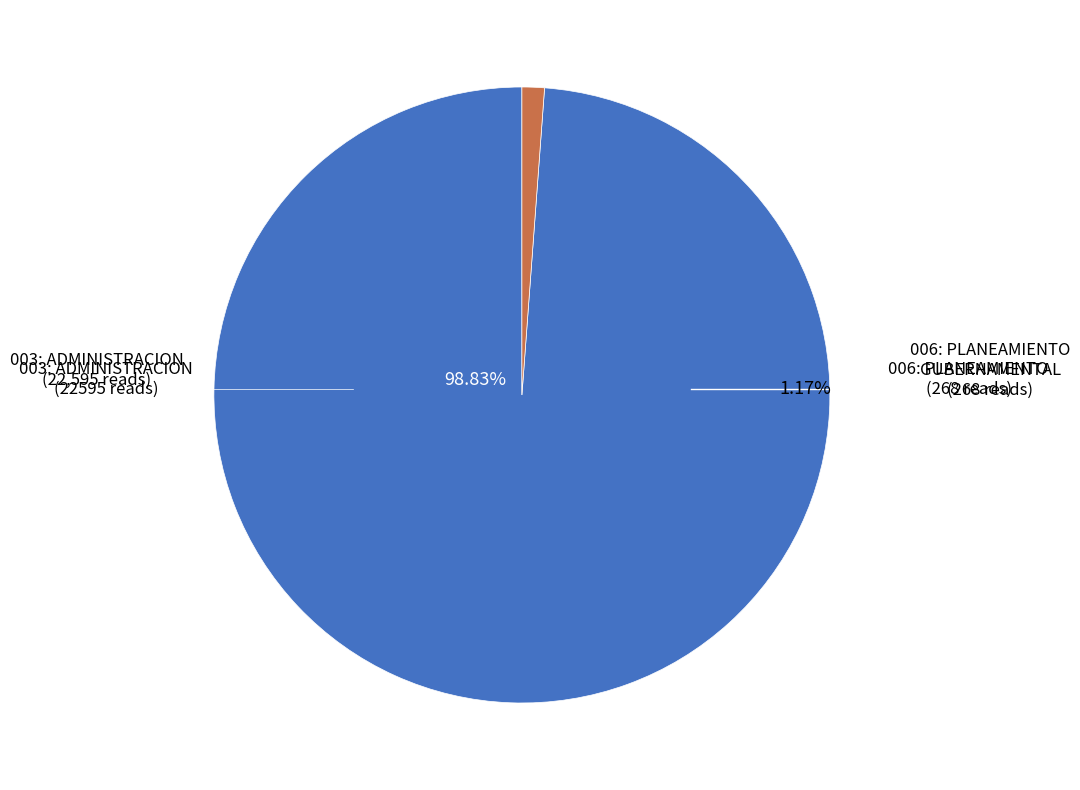

True or false: 006: PLANEAMIENTO GUBERNAMENTAL accounts for 1% of the total.

True